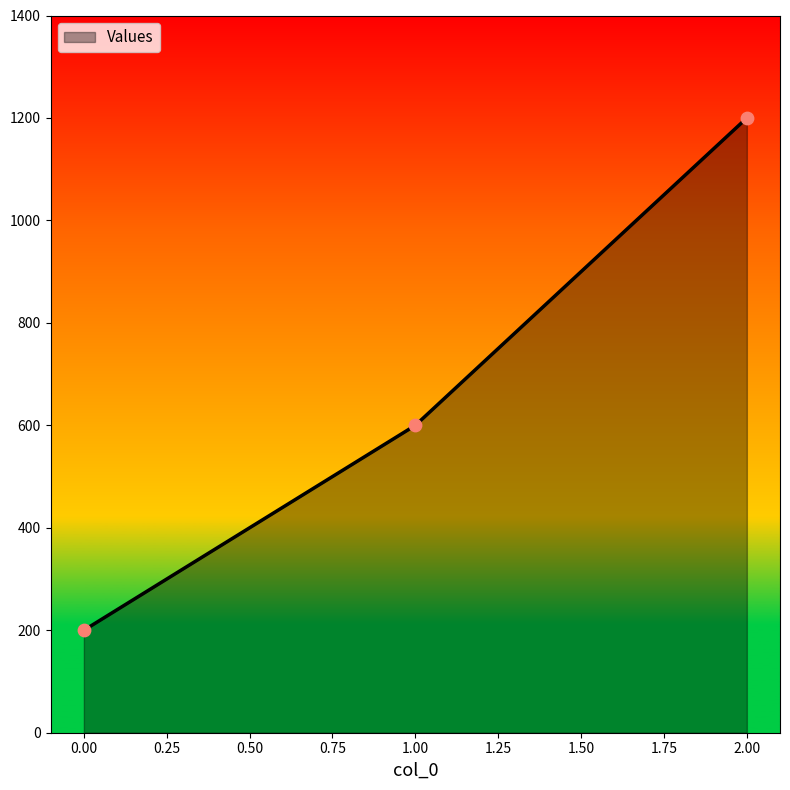

Approximately how many times larger is the value at 2.00 compared to 1.00?

2.0